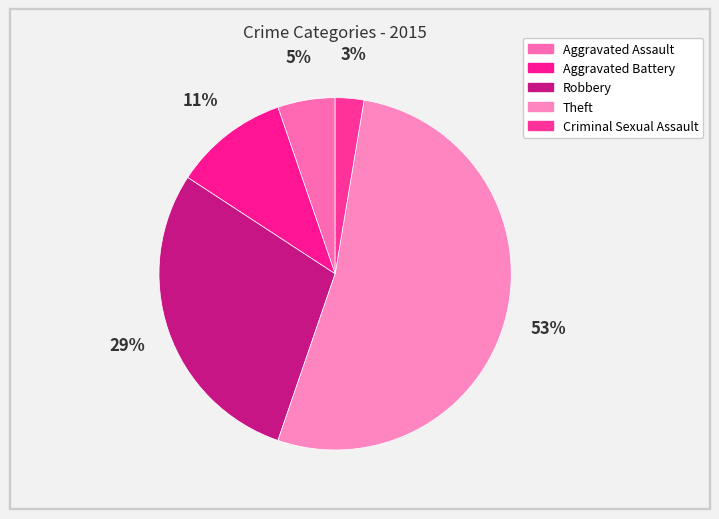

Count the number of slices in the pie.

5